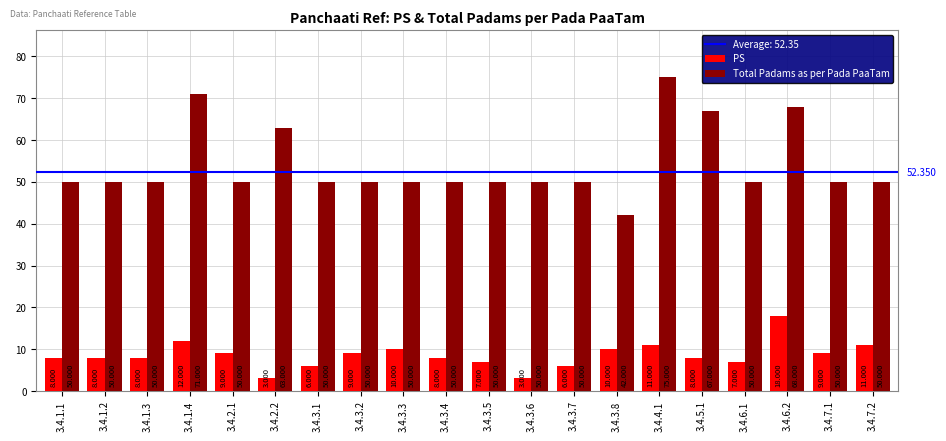

List the series in order of their peak value, highest first.

Total Padams as per Pada PaaTam, PS